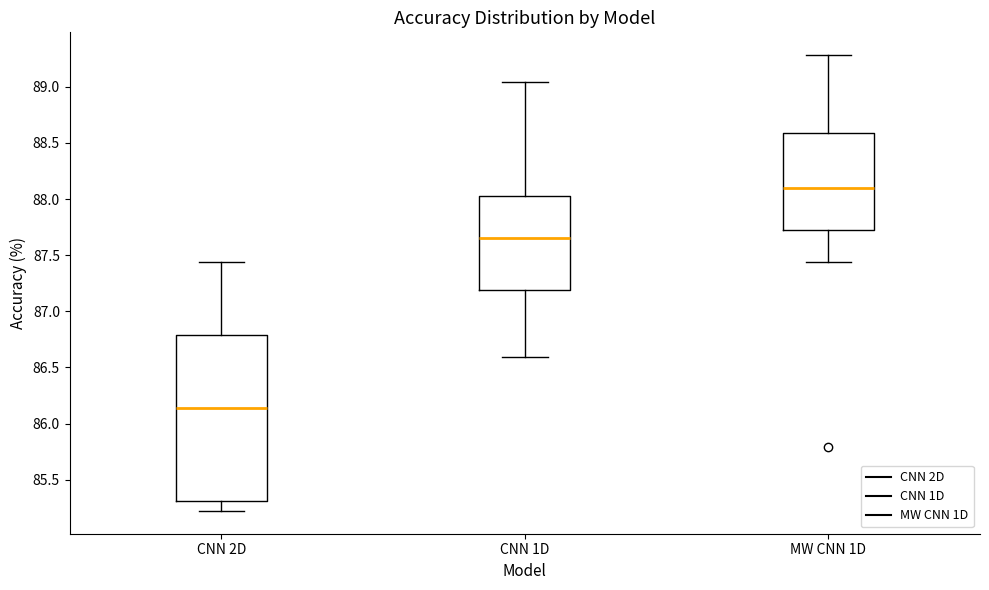

Reading left to right, transcribe this box plot: for each box, give where its median line is, the range the box spans, and where its two whiskers end, as read against the y-axis. The values are not printed on the chart, so give them approximately, as read against the axis.

CNN 2D: median 86.15, box 85.30 to 86.80, whiskers 85.20 to 87.45
CNN 1D: median 87.65, box 87.20 to 88.05, whiskers 86.60 to 89.05
MW CNN 1D: median 88.10, box 87.70 to 88.60, whiskers 87.45 to 89.30